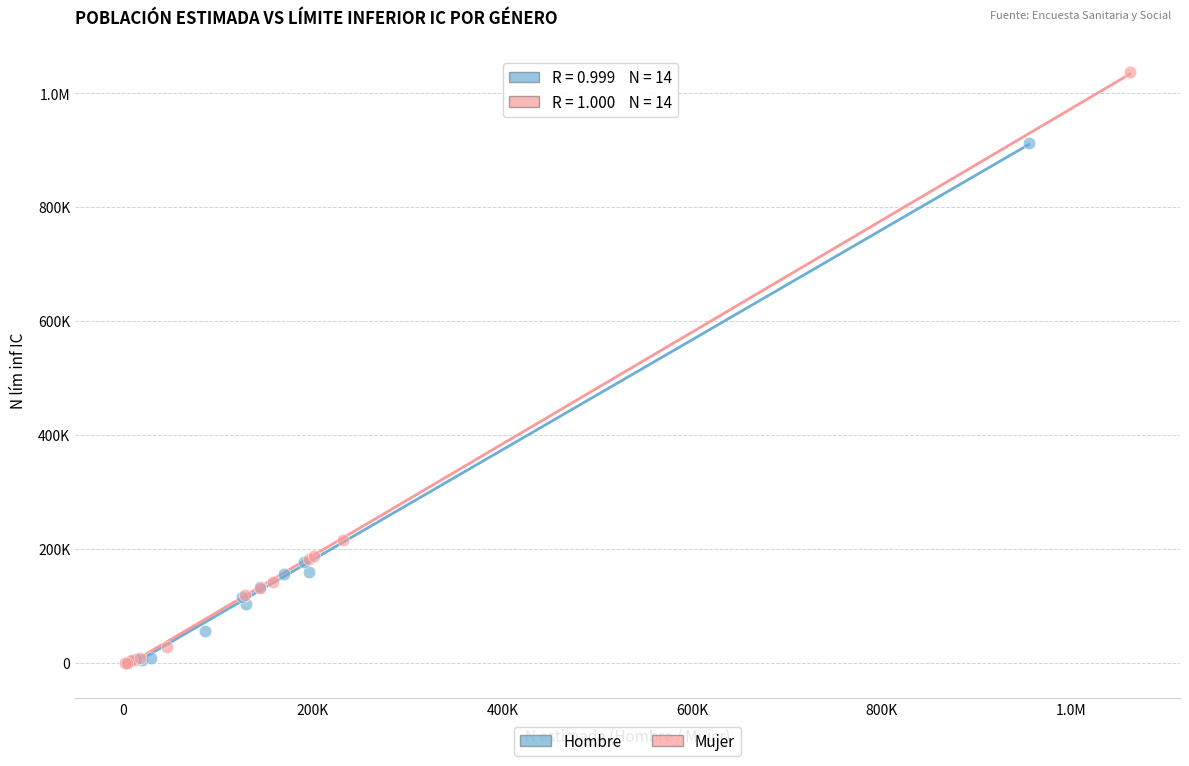

What are all the series names shown in the legend?

Hombre, Mujer